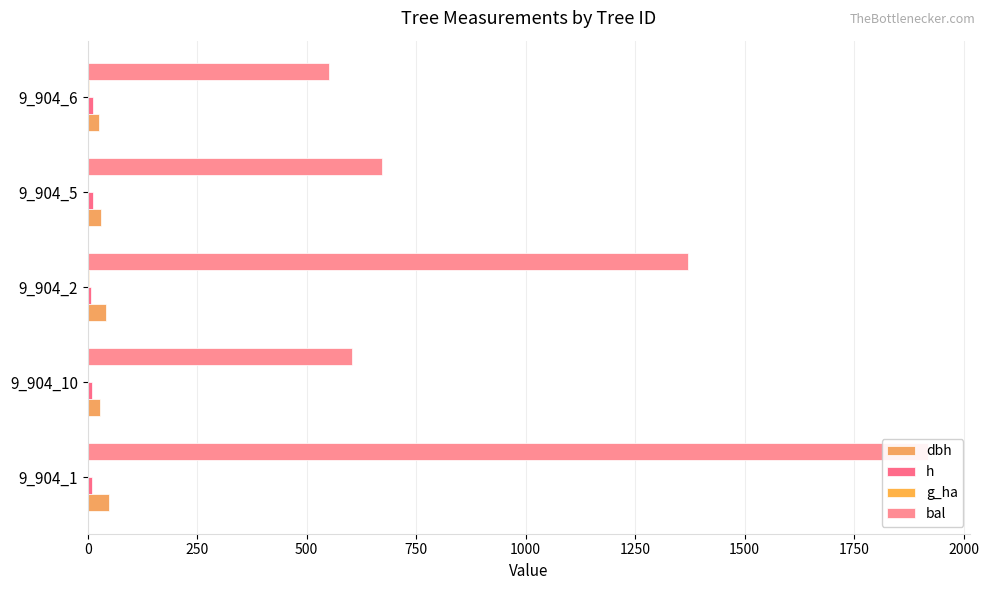

Does the chart contain stacked bars?

No